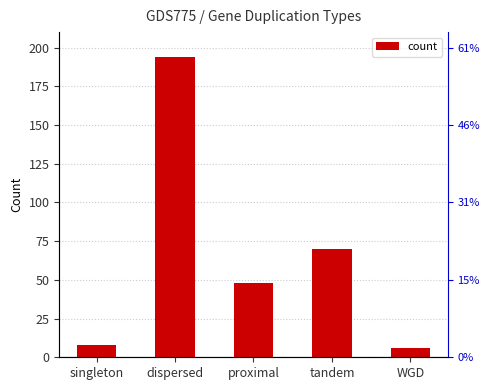

At which category does the chart reach its minimum across all series?

WGD